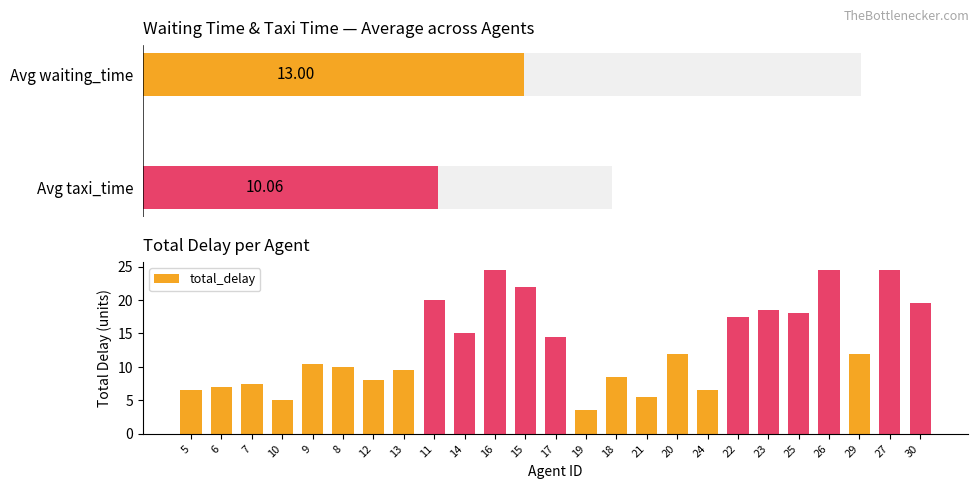

True or false: the data shows 7.7 at 14.

False